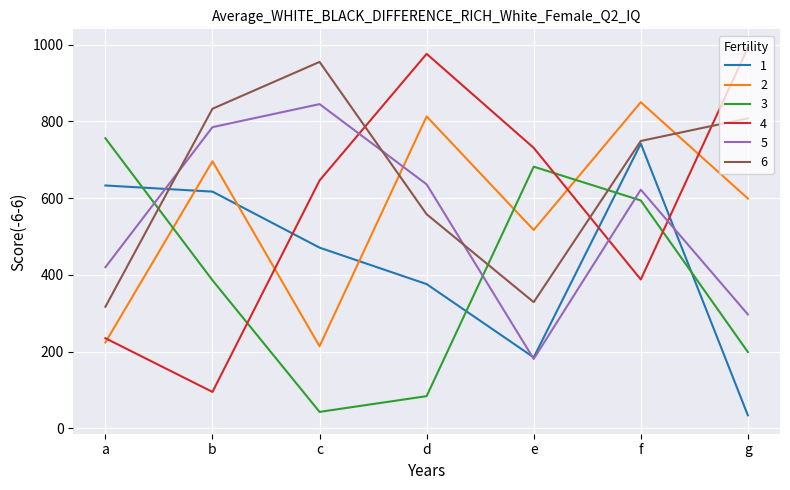

Is the value of 4 at f greater than the value of 1 at f?

No